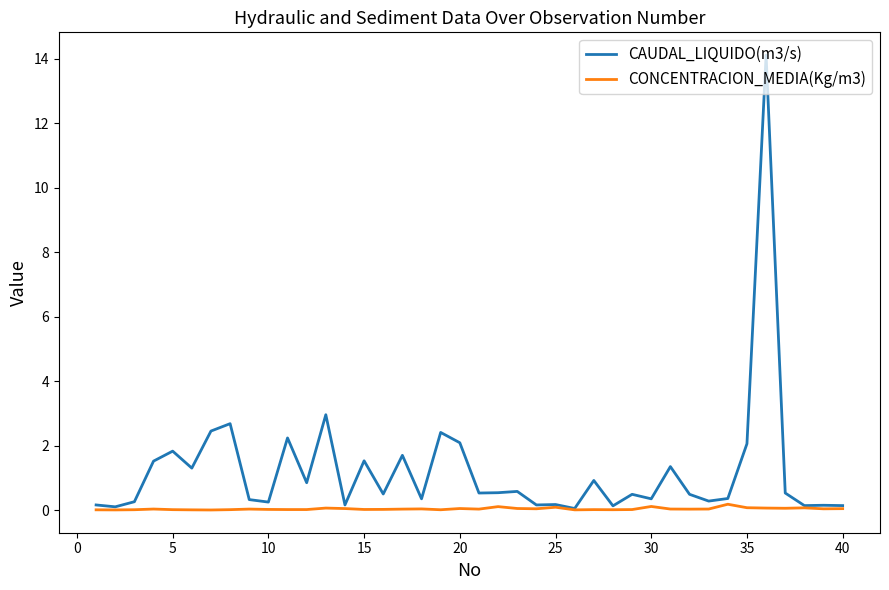

Does the chart have visible grid lines?

No